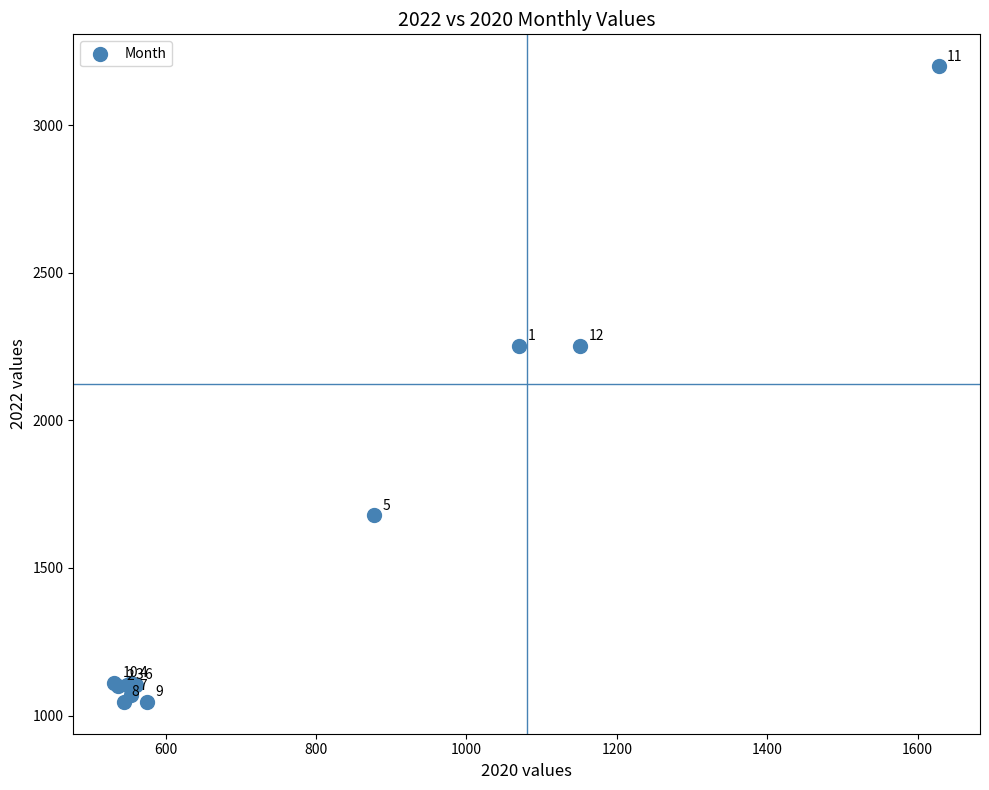

What Y value in the scatter plot is closest to 2123?

2252